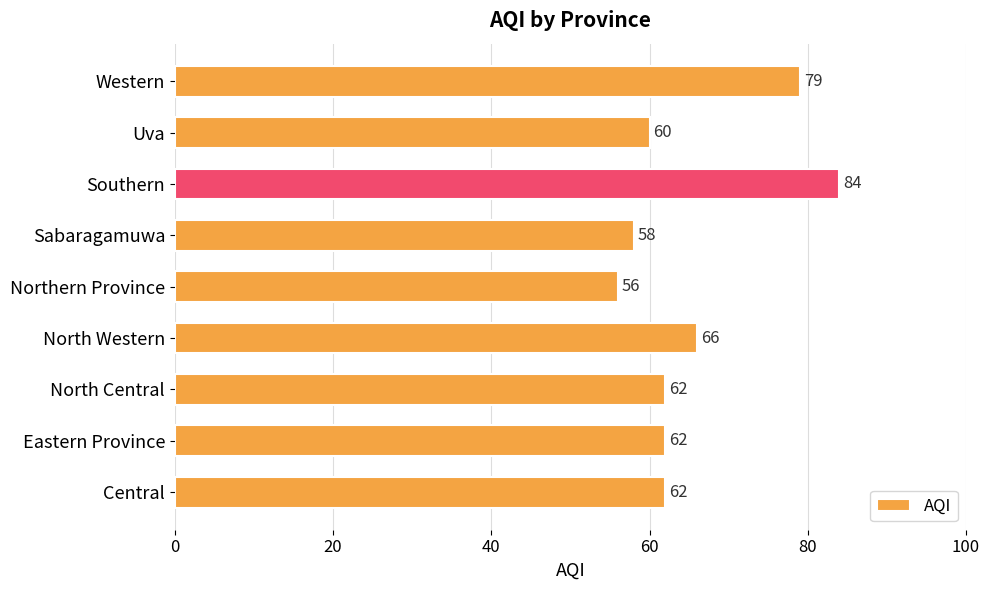

How many categories are shown in the chart?

9